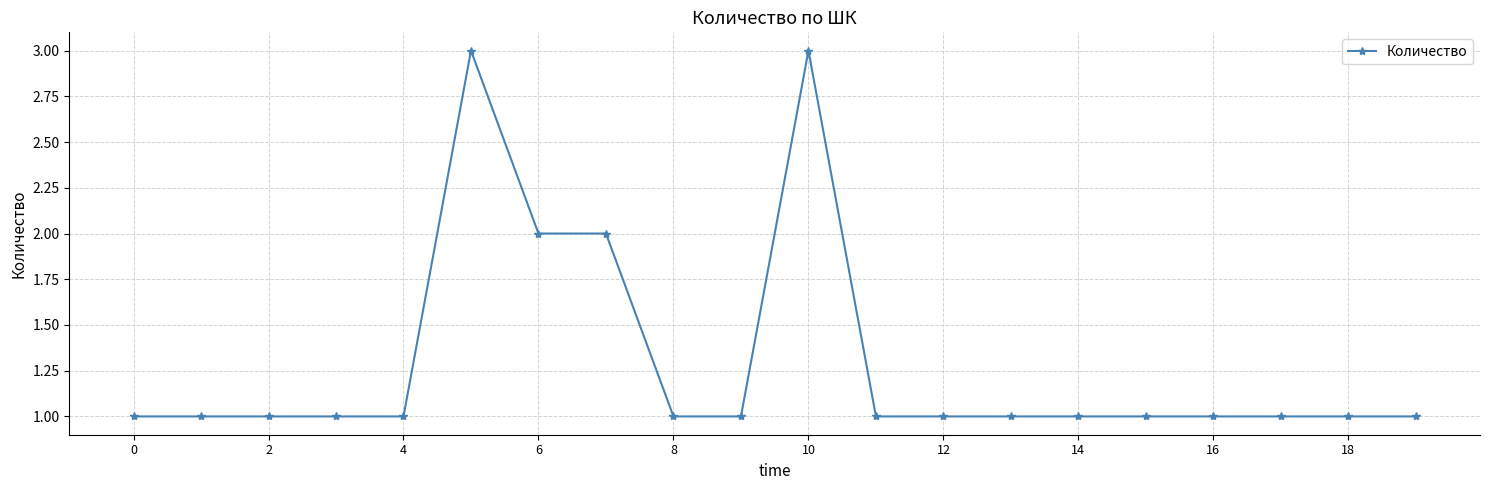

How many values are between 1 and 2?

18